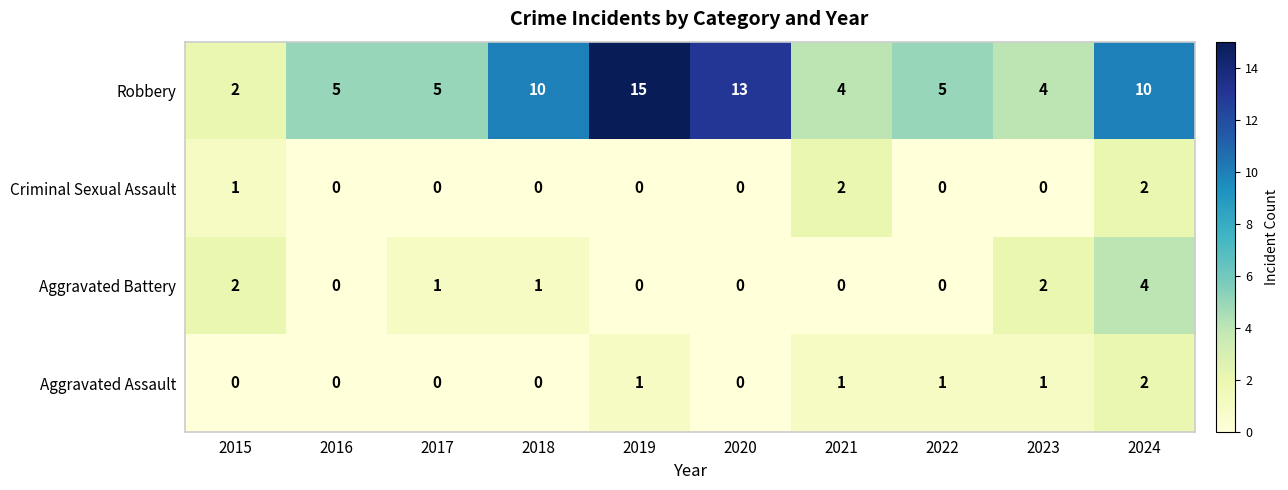

Which series has the largest range (max minus min)?

Robbery